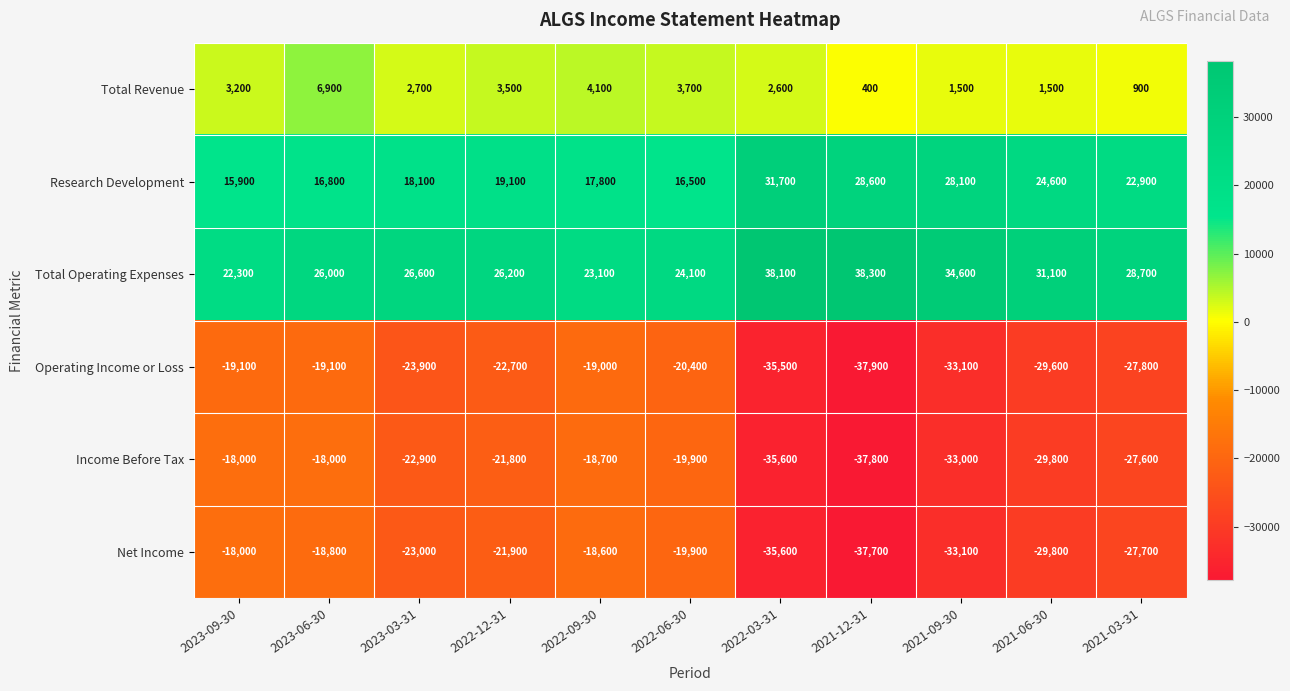

What is the average value of the Operating Income or Loss series?

-26191